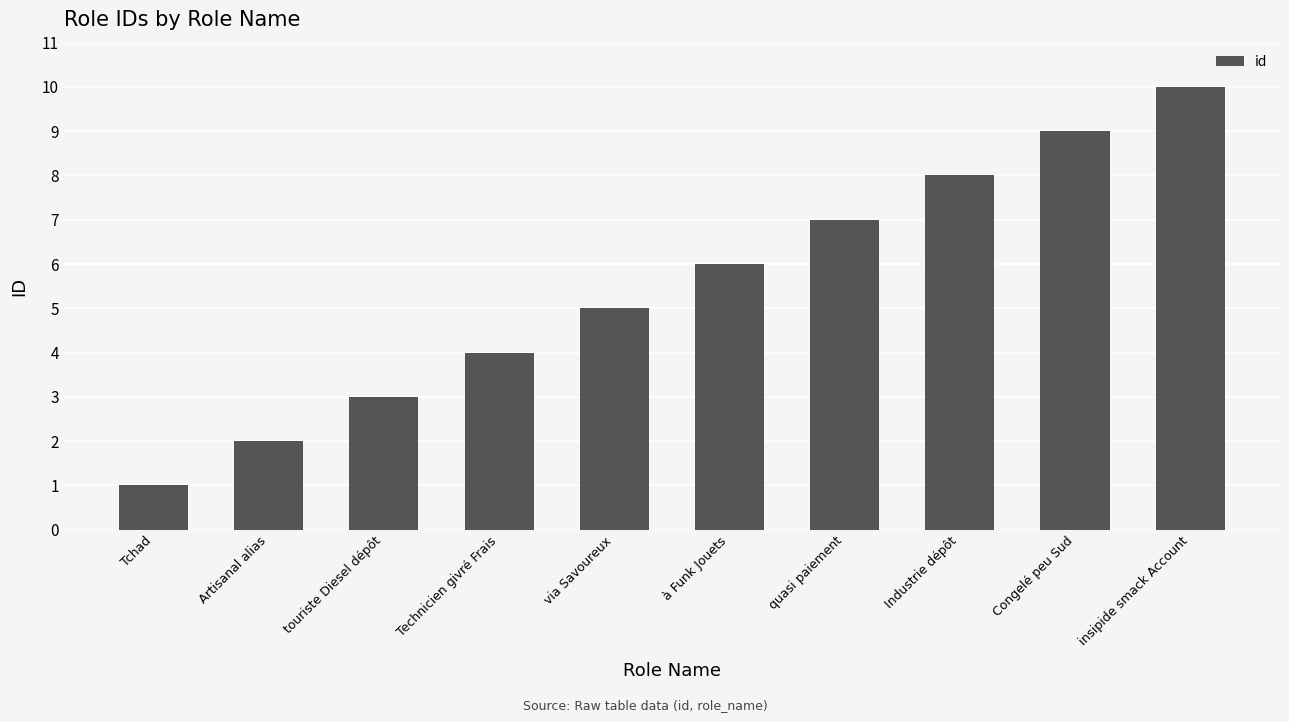

What is the value of the 9th bar from the left?

9